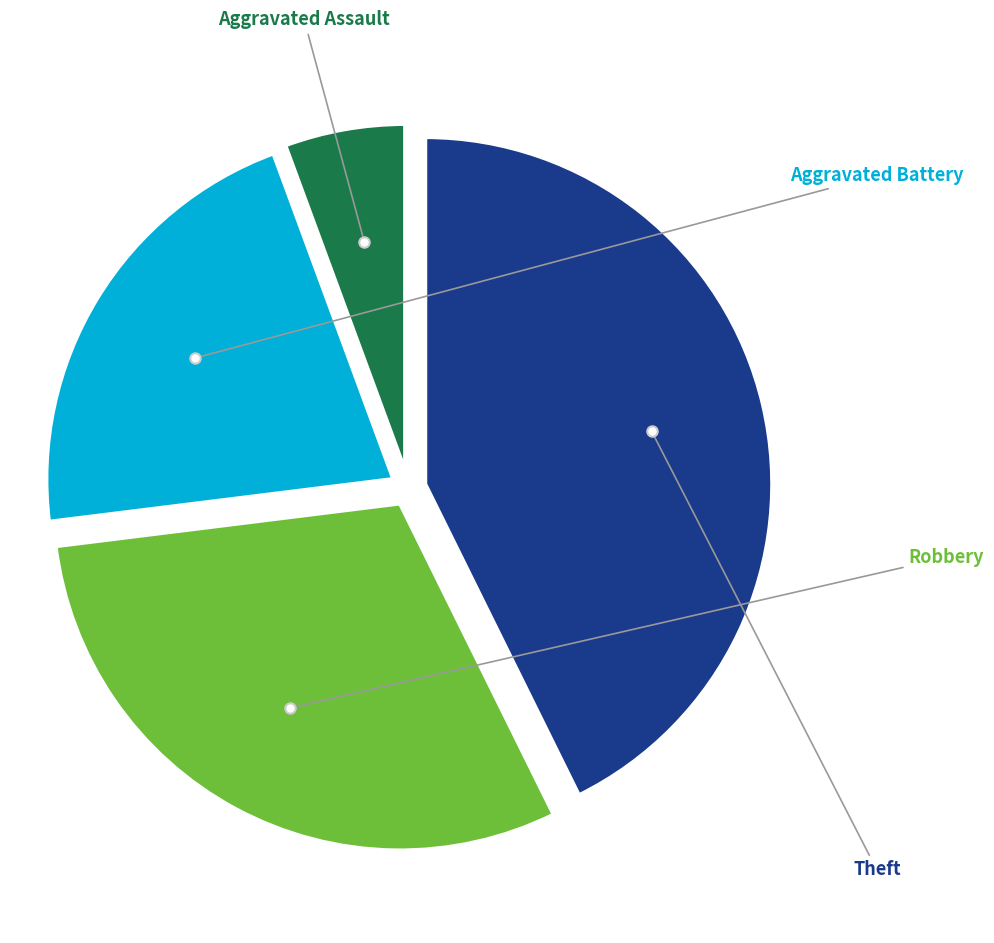

Does any single category account for the majority?

No